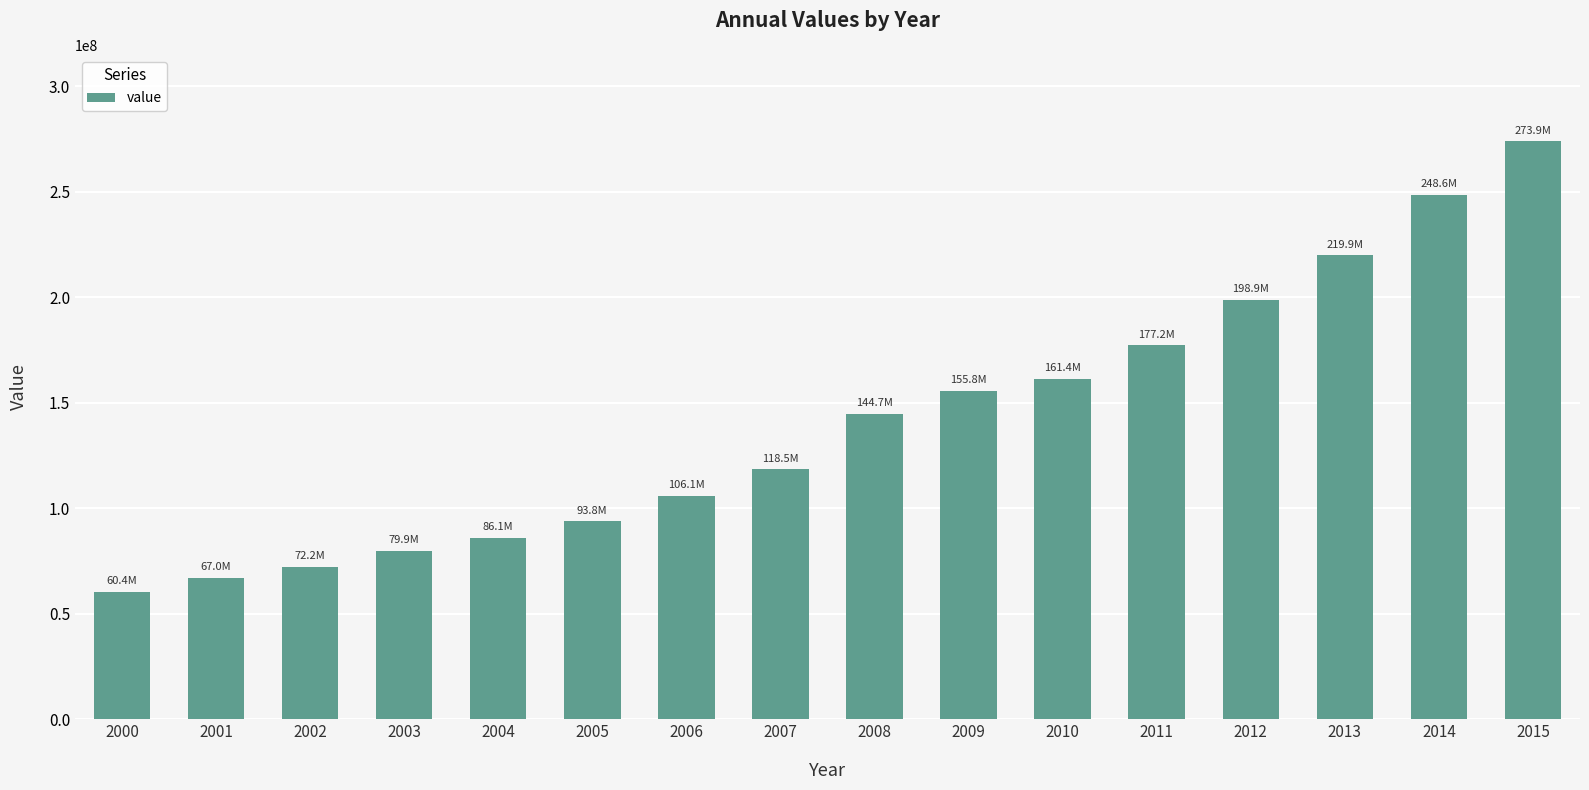

Approximately how many times larger is the value at 2001 compared to 2013?

0.3